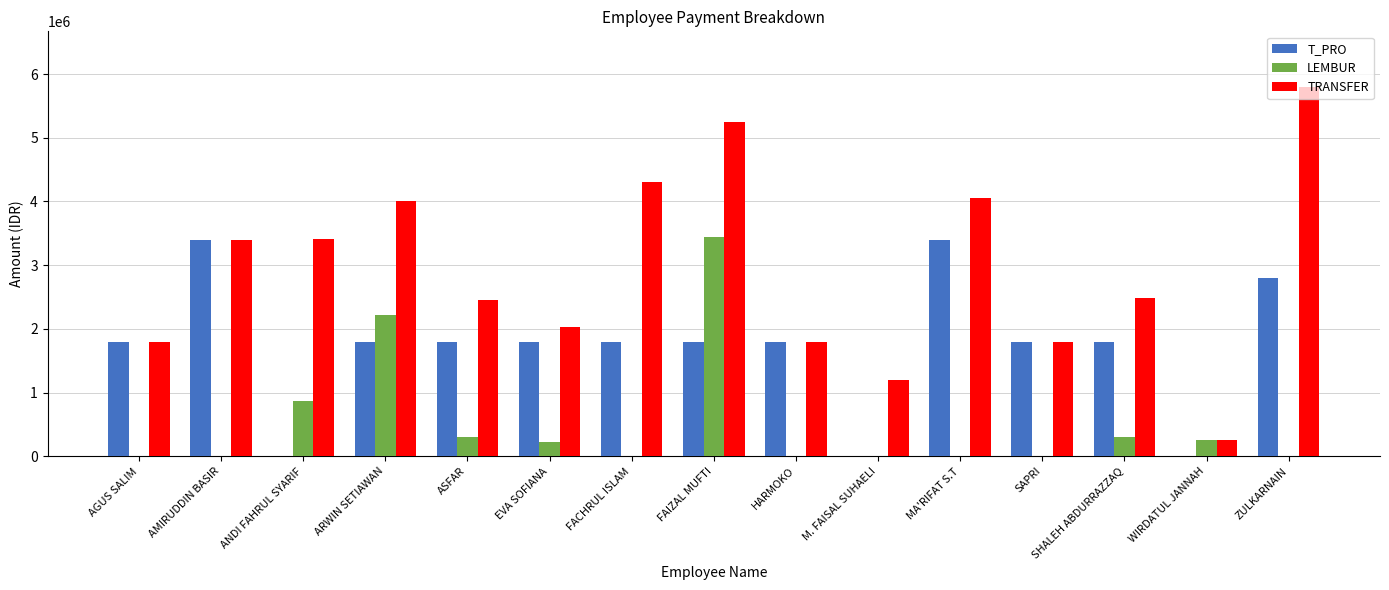

At which category is the sum across all series the highest?

FAIZAL MUFTI